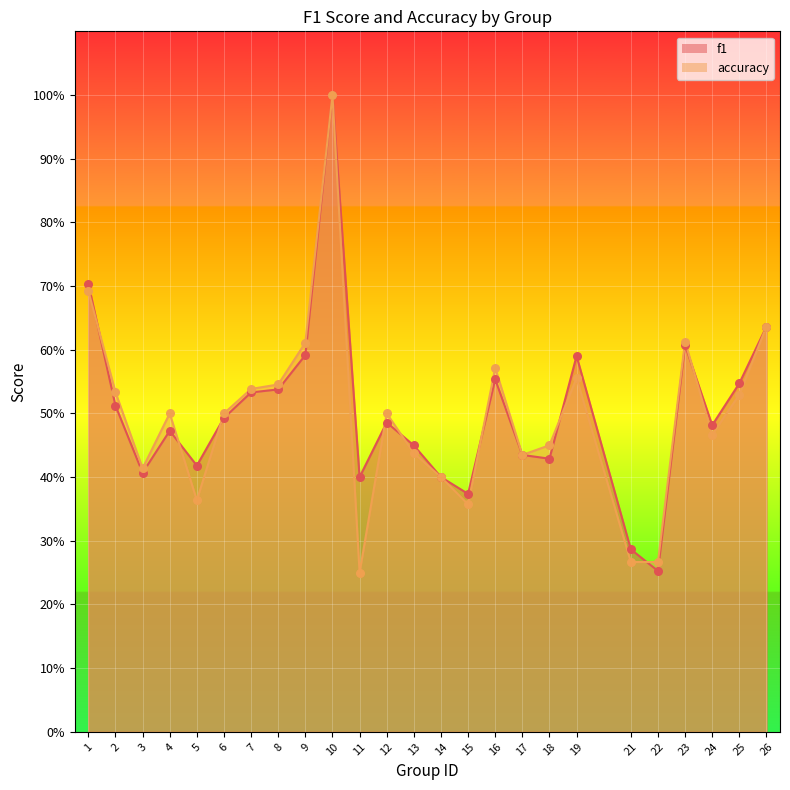

At which category is the sum across all series the highest?

10